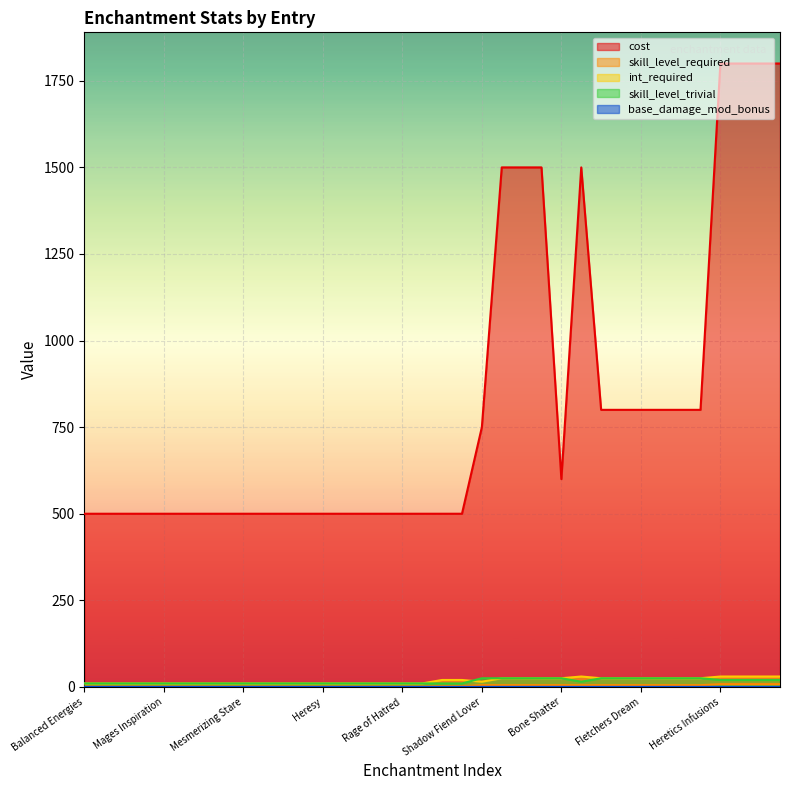

How many lines are shown in the chart?

5